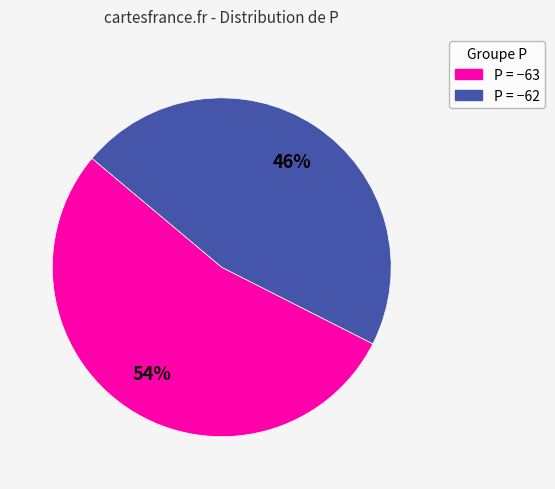

Is there a majority slice in this chart?

Yes